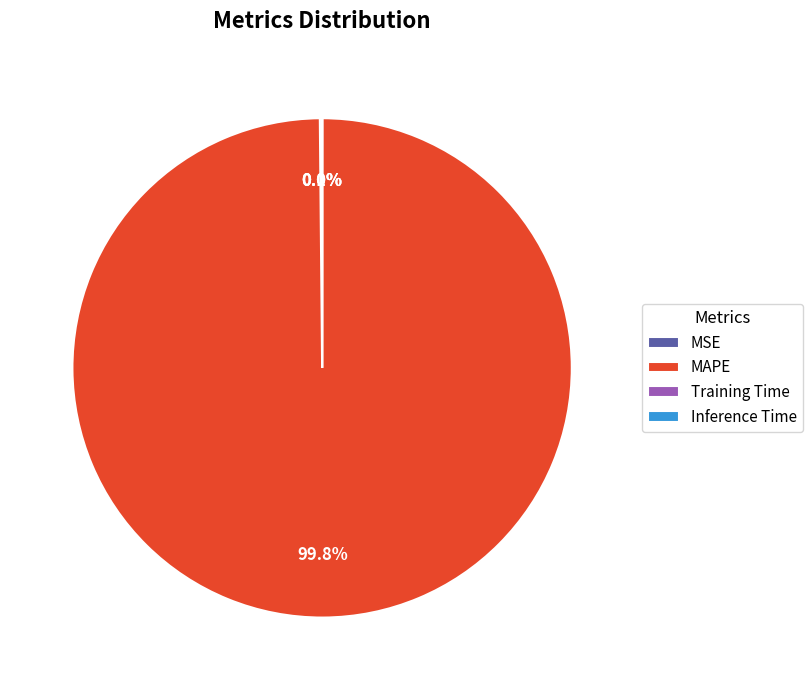

Does any single category account for the majority?

Yes